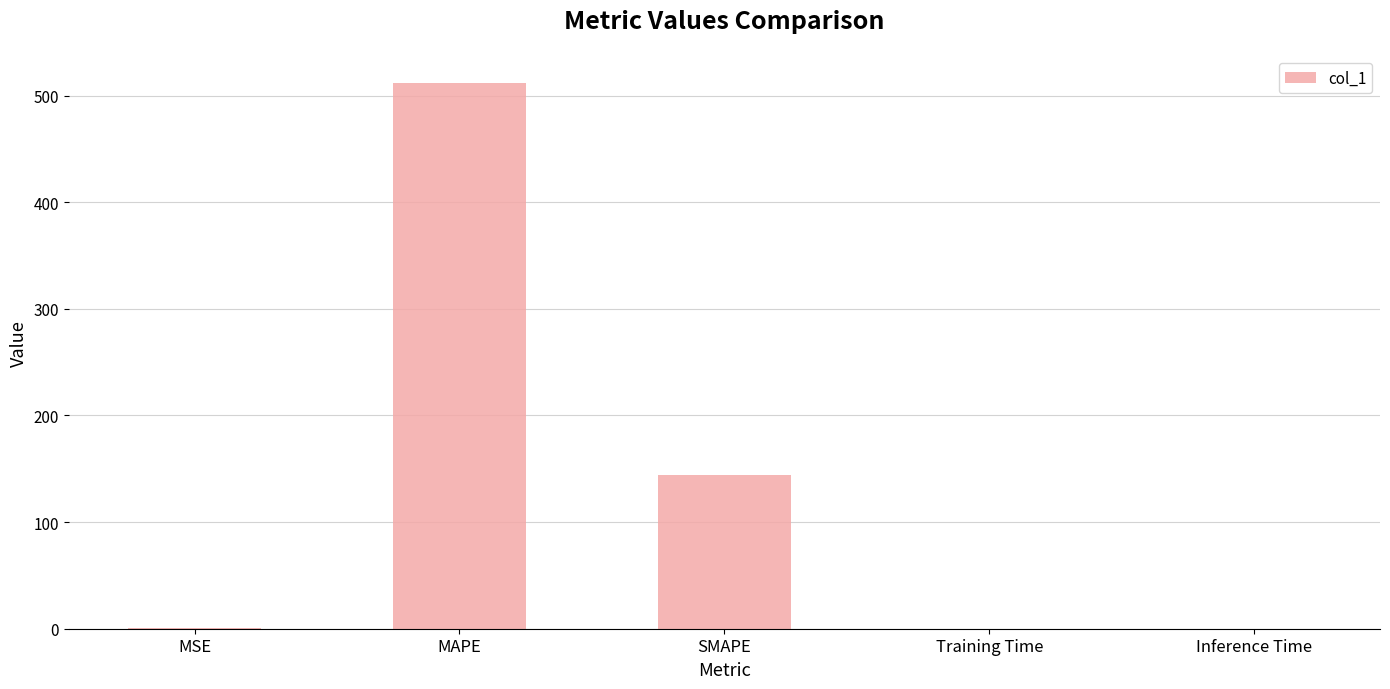

What is the sum of the values at MAPE and SMAPE?

655.5